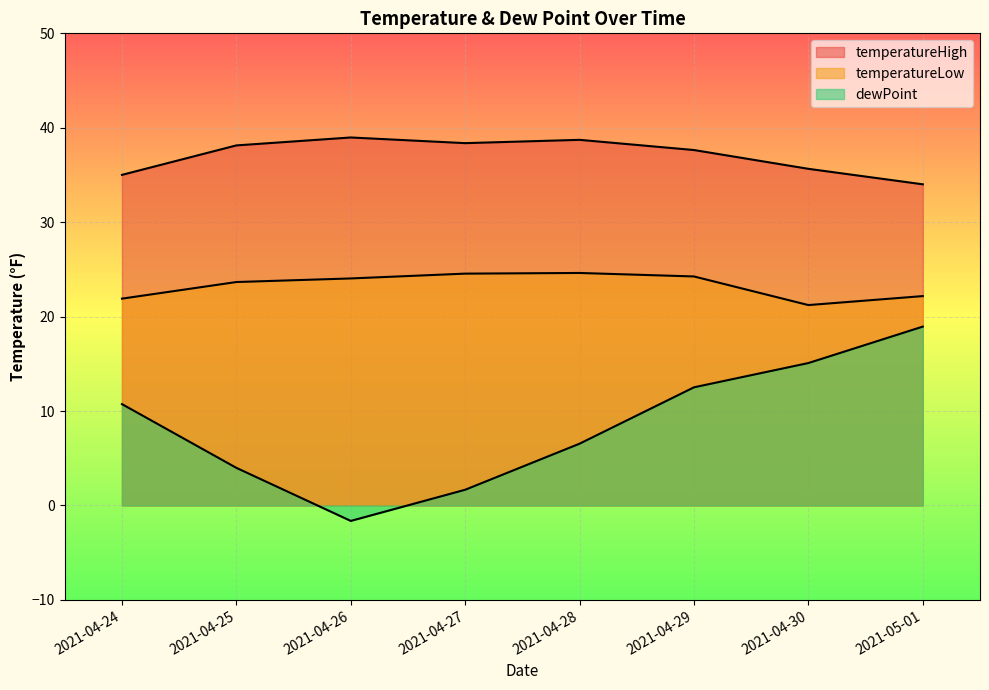

Reading right to left, list all the values displayed in this chart.

temperatureHigh: 34.0	35.6	37.6	38.7	38.4	39.0	38.1	35.0
temperatureLow: 22.2	21.2	24.2	24.6	24.6	24.0	23.7	21.9
dewPoint: 18.9	15.1	12.5	6.5	1.7	-1.6	4.0	10.7